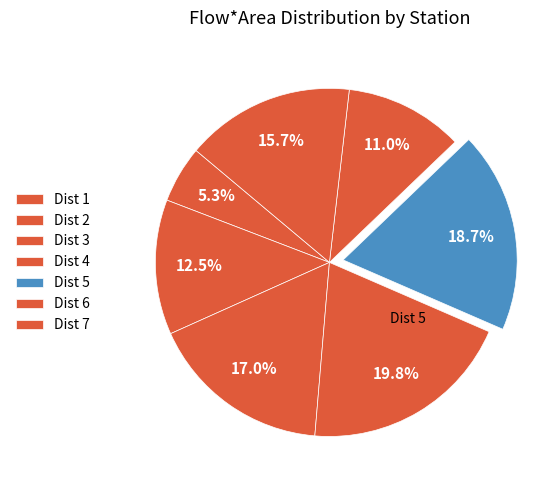

How many slices are in this pie chart?

7